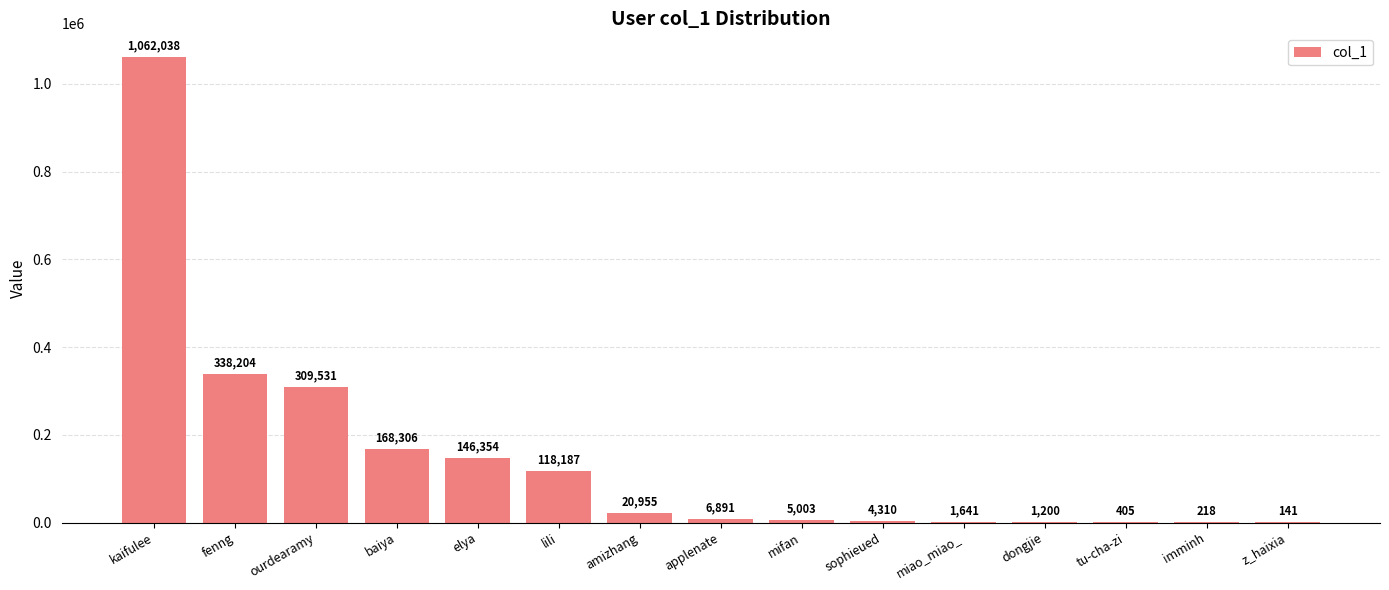

Which label corresponds to the largest value in the chart?

kaifulee